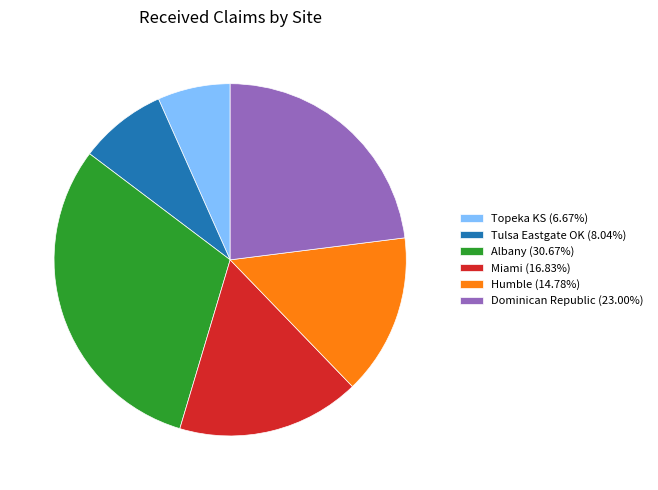

Do Dominican Republic (23.00%) and Tulsa Eastgate OK (8.04%) together represent more than half of the pie?

No